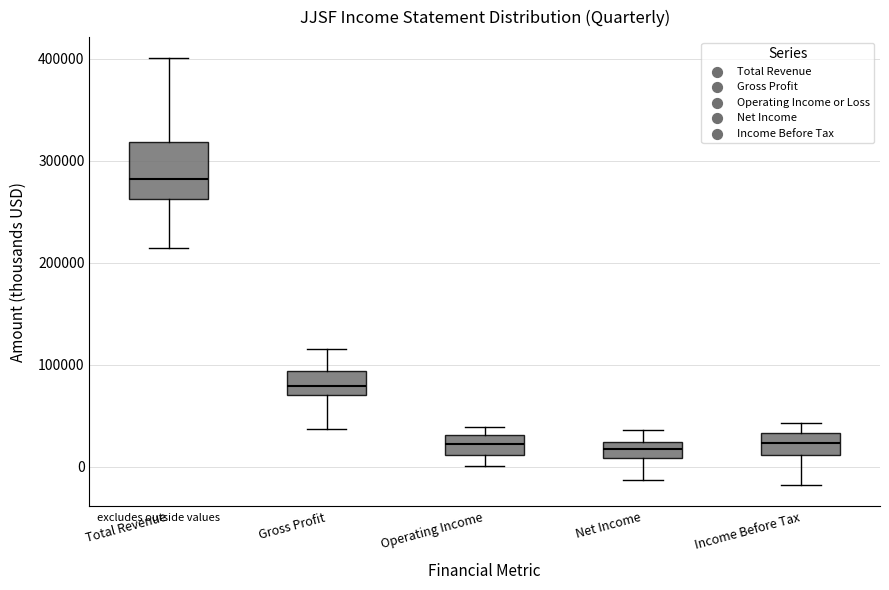

Reading left to right, read every box against the y-axis: the position of its median line, the range the box covers, and the ends of its whiskers. The values are not printed on the chart, so give them approximately, as read against the axis.

Total Revenue: median 280000, box 260000 to 320000, whiskers 210000 to 400000
Gross Profit: median 80000, box 70000 to 90000, whiskers 40000 to 120000
Operating Income: median 20000, box 10000 to 30000, whiskers 0 to 40000
Net Income: median 20000 (inside the box), box 10000 to 20000, whiskers -10000 to 40000
Income Before Tax: median 20000, box 10000 to 30000, whiskers -20000 to 40000